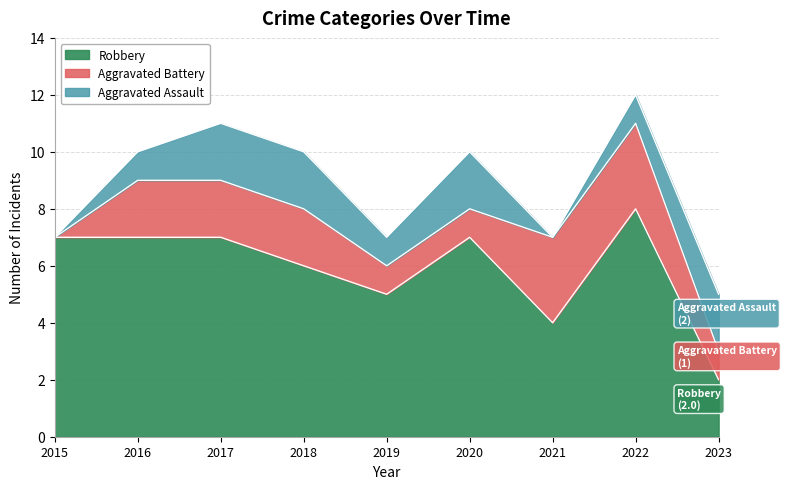

The Robbery series shows 4 at 2018. True or false?

False